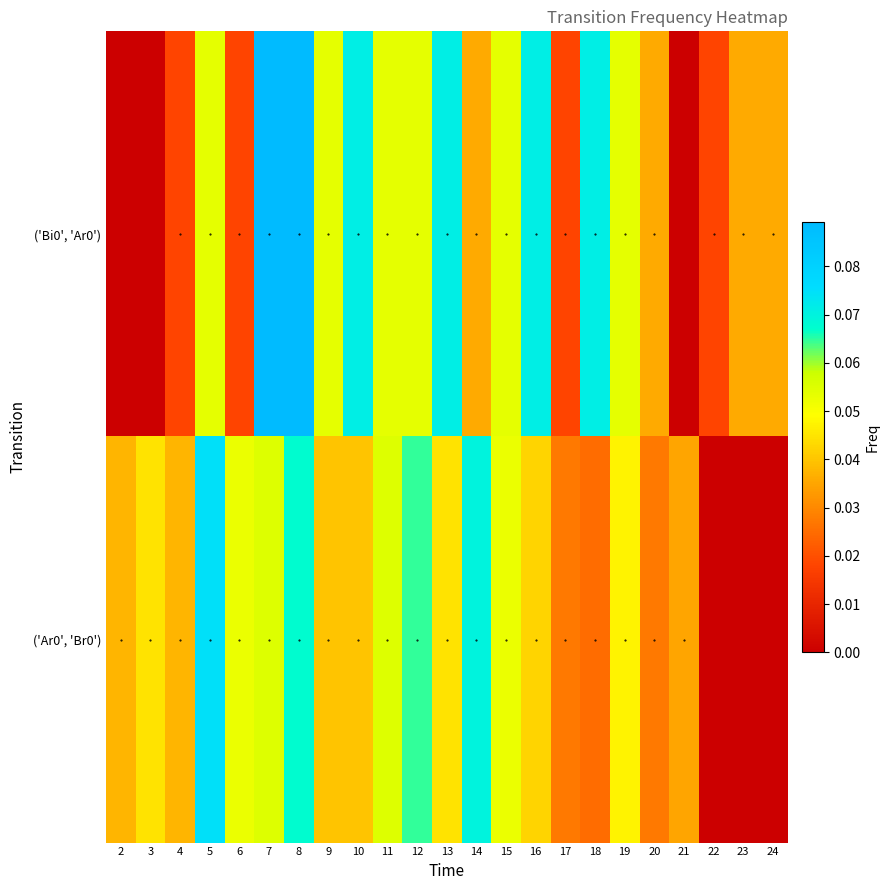

How many distinct data groups are displayed?

2